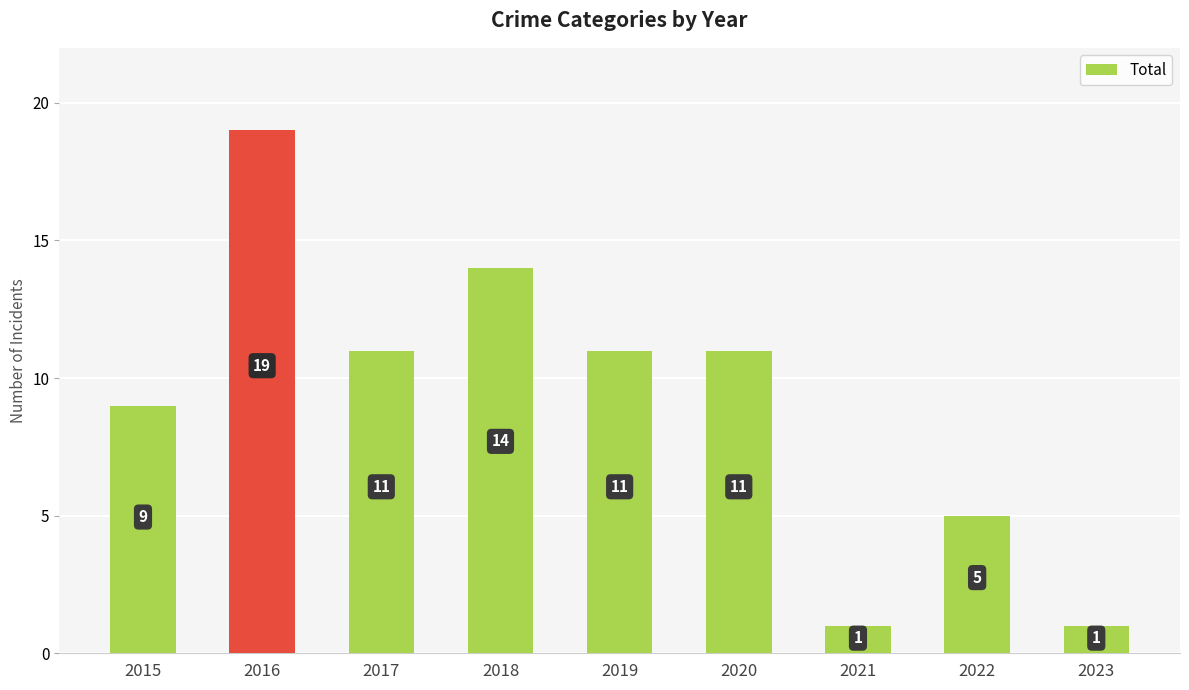

The value at 2021 is 2. True or false?

False